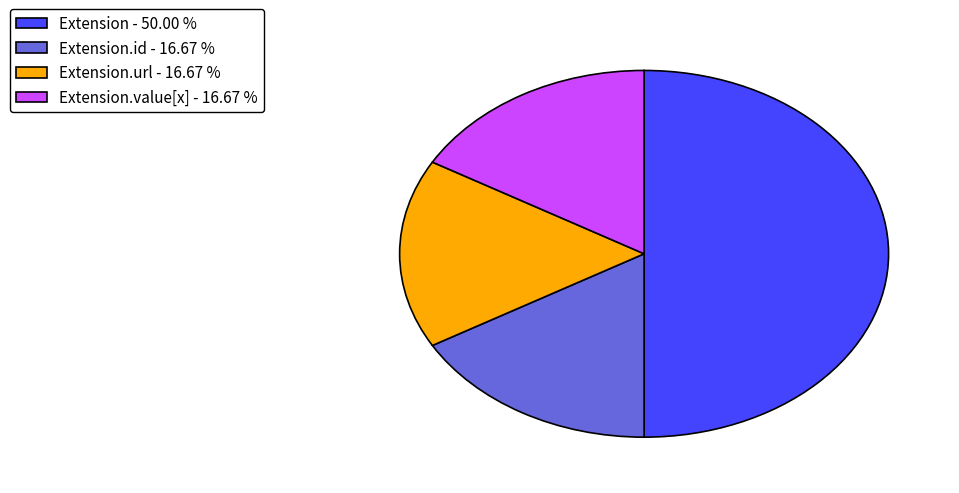

Which slice is the largest?

Extension - 50.00 %